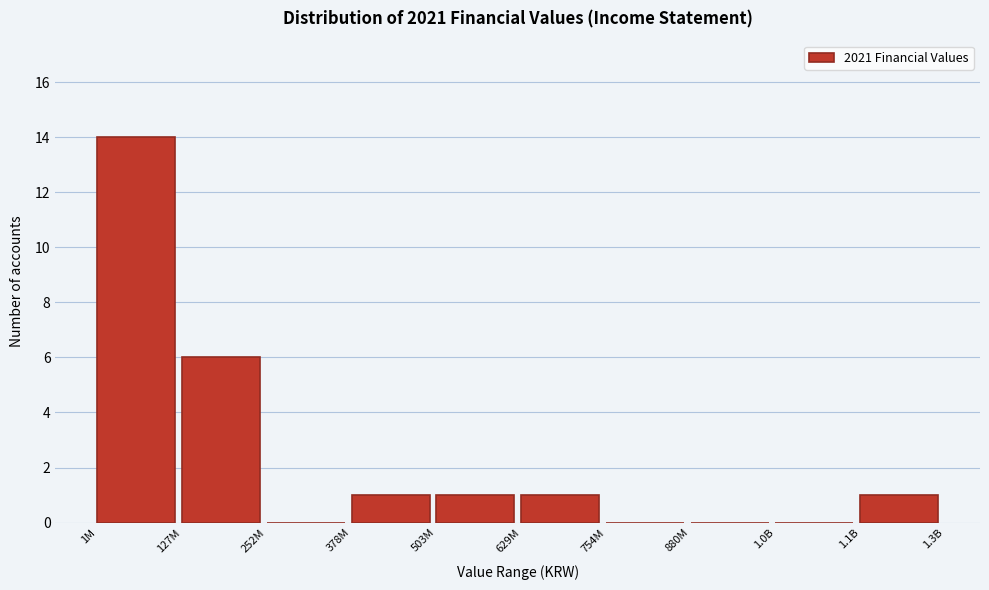

Reading left to right, transcribe all the data shown in this chart.

1M=14	127M=6	252M=0	378M=1	503M=1	629M=1	754M=0	880M=0	1.0B=0	1.1B=1